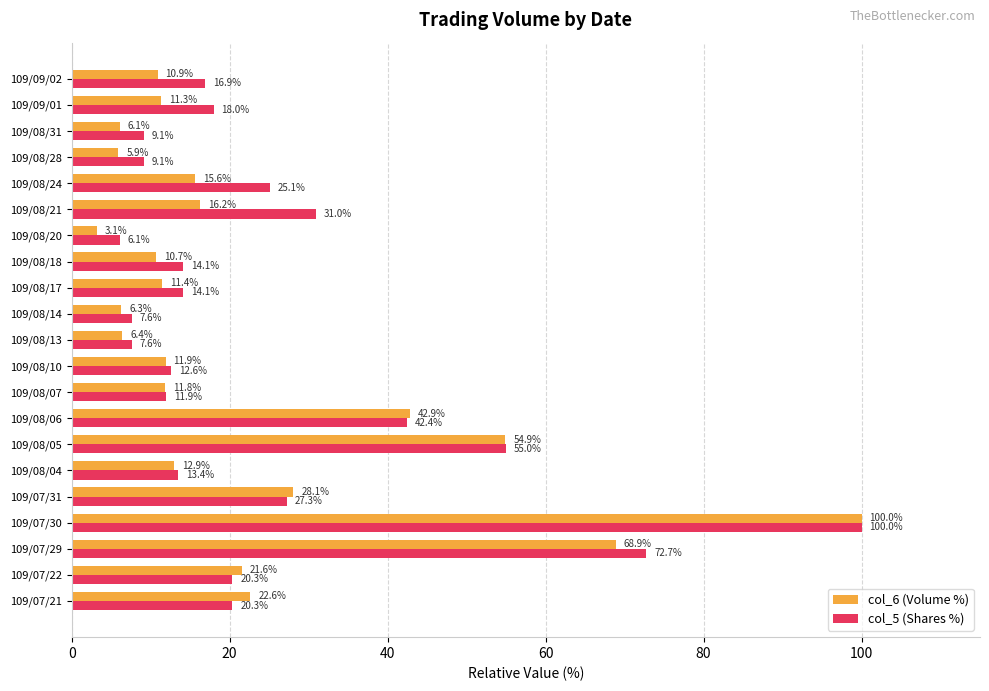

Which series changed the most between 109/08/28 and 109/09/01?

col_5 (Shares %)